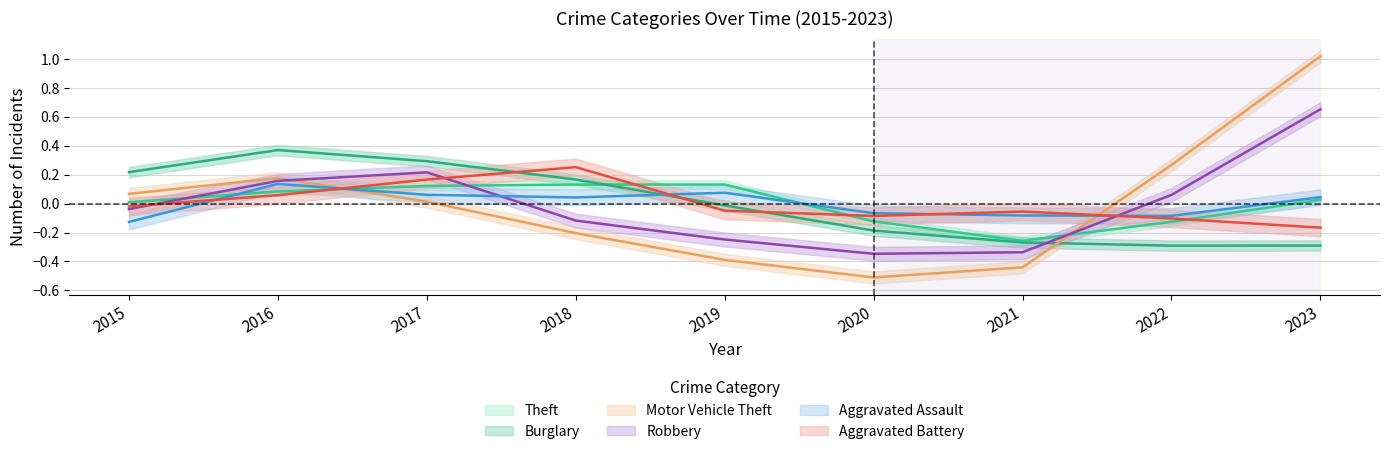

What is the difference between the maximum and minimum values in the Robbery series?

1.0